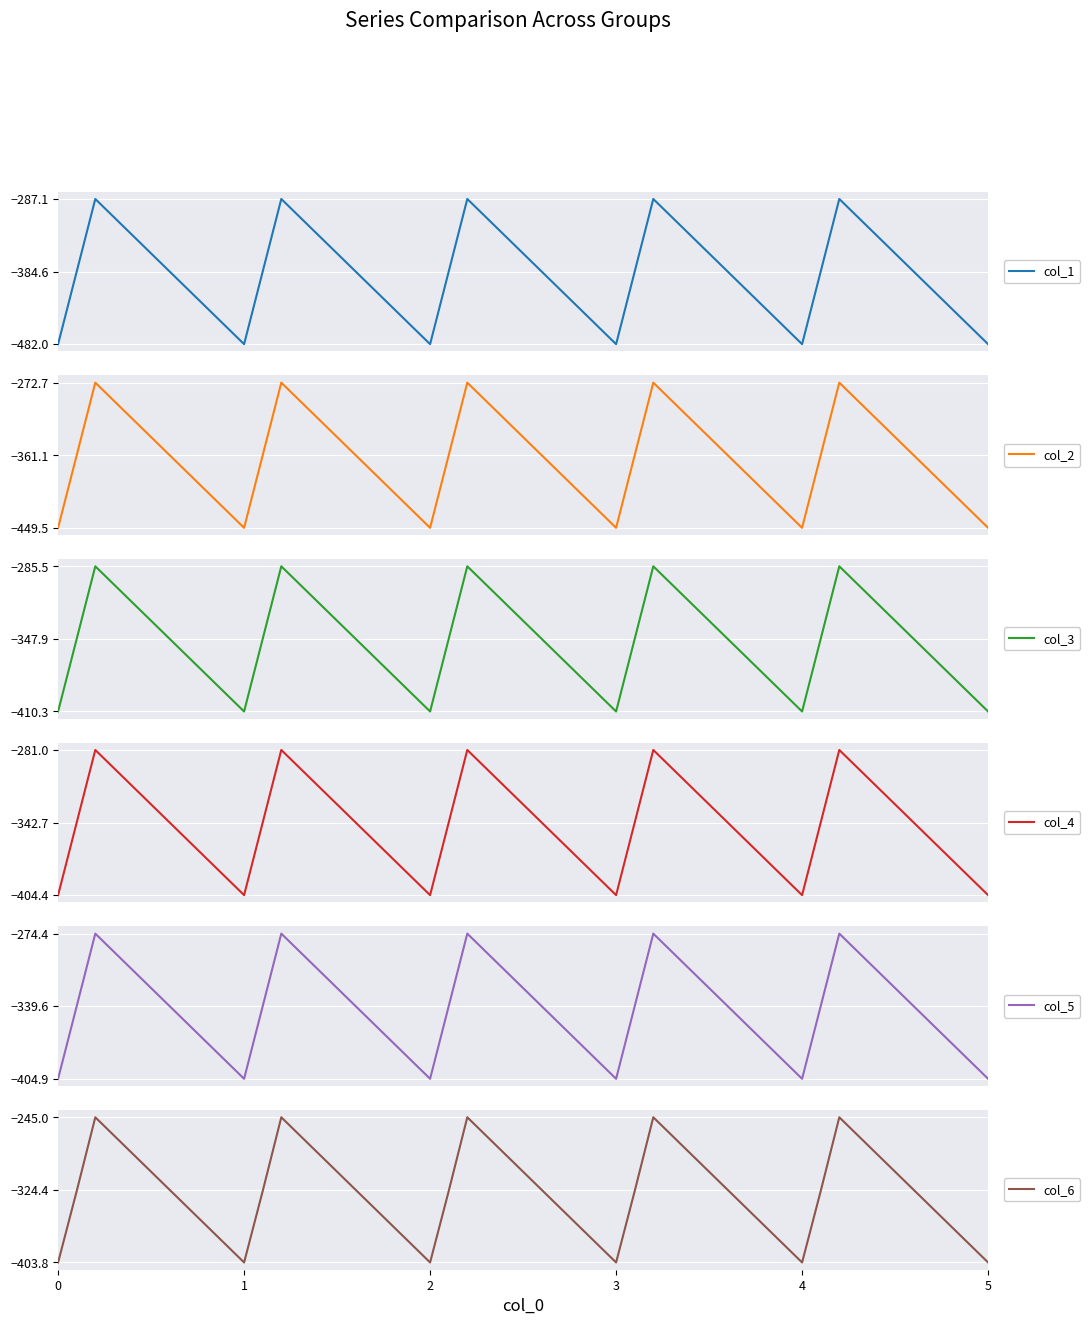

How many data points in col_6 are less than -325?

11